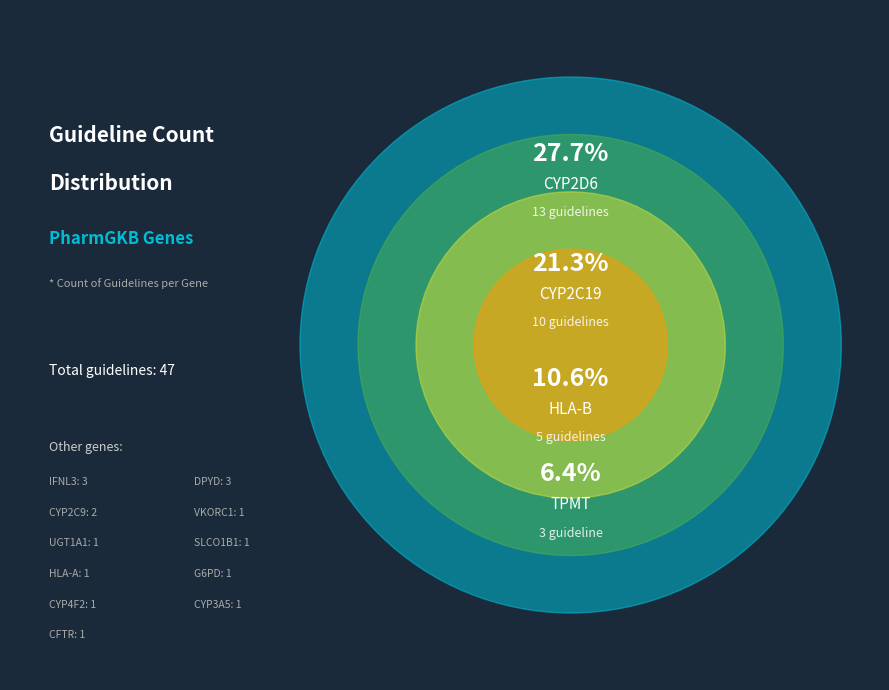

The HLA-B slice represents 11% of the pie. True or false?

True